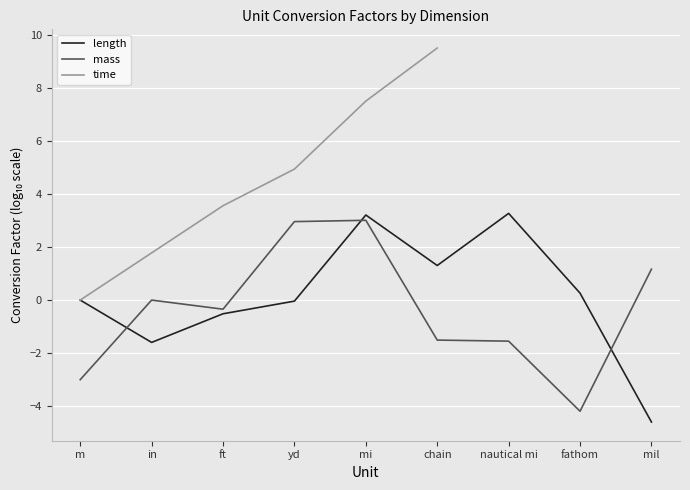

What is the label of the 9th point from the right?

m